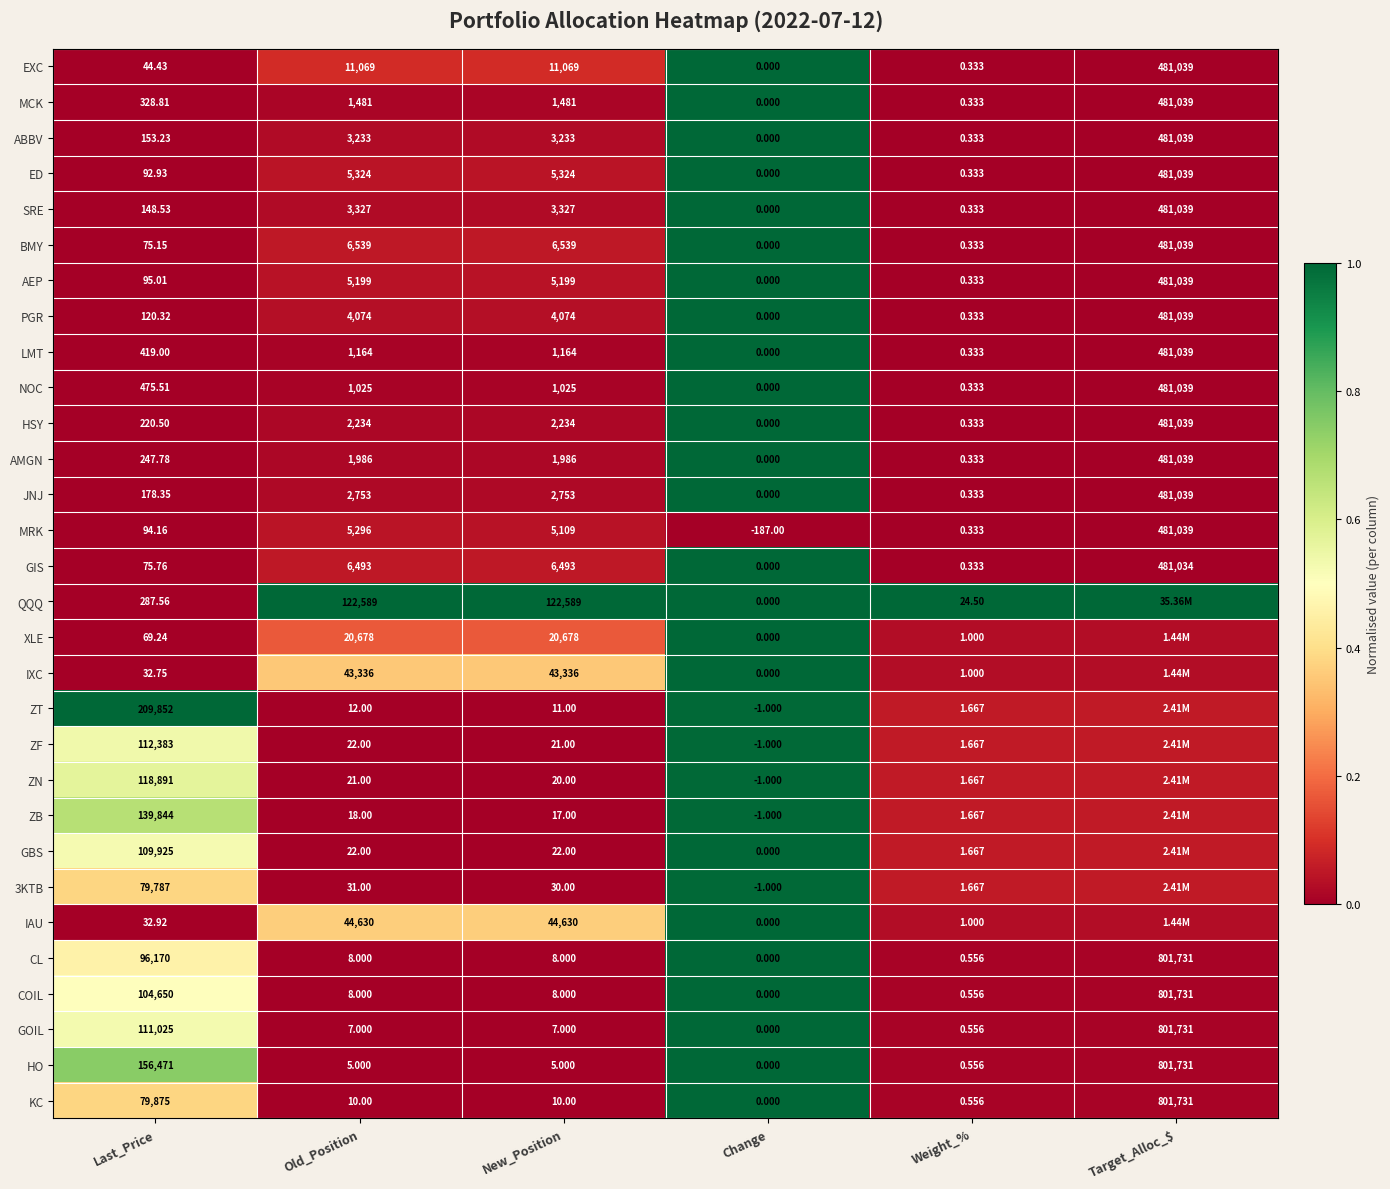

Where does the CL series first go above 8?

Last_Price